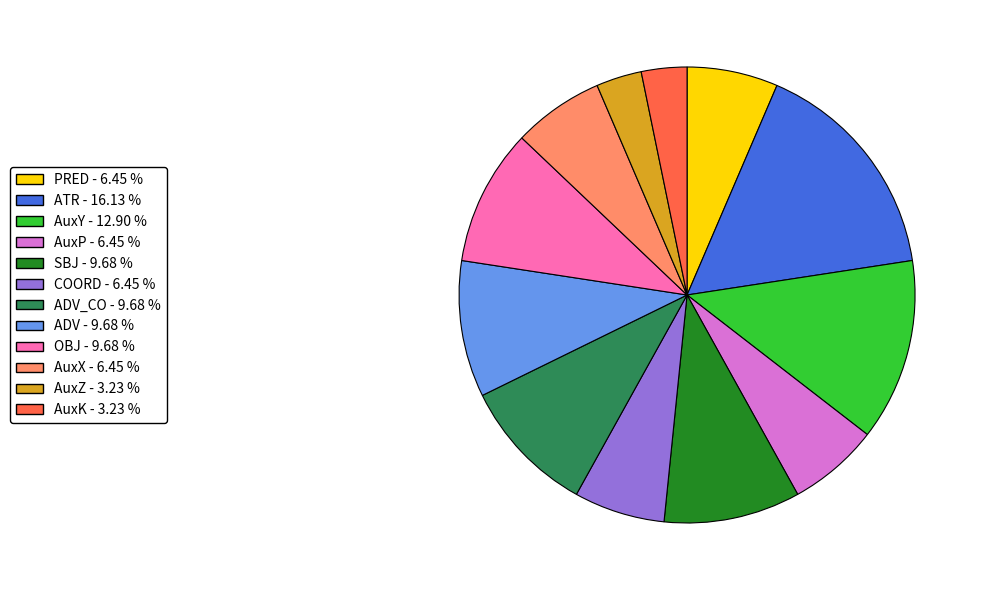

Is there a majority slice in this chart?

No